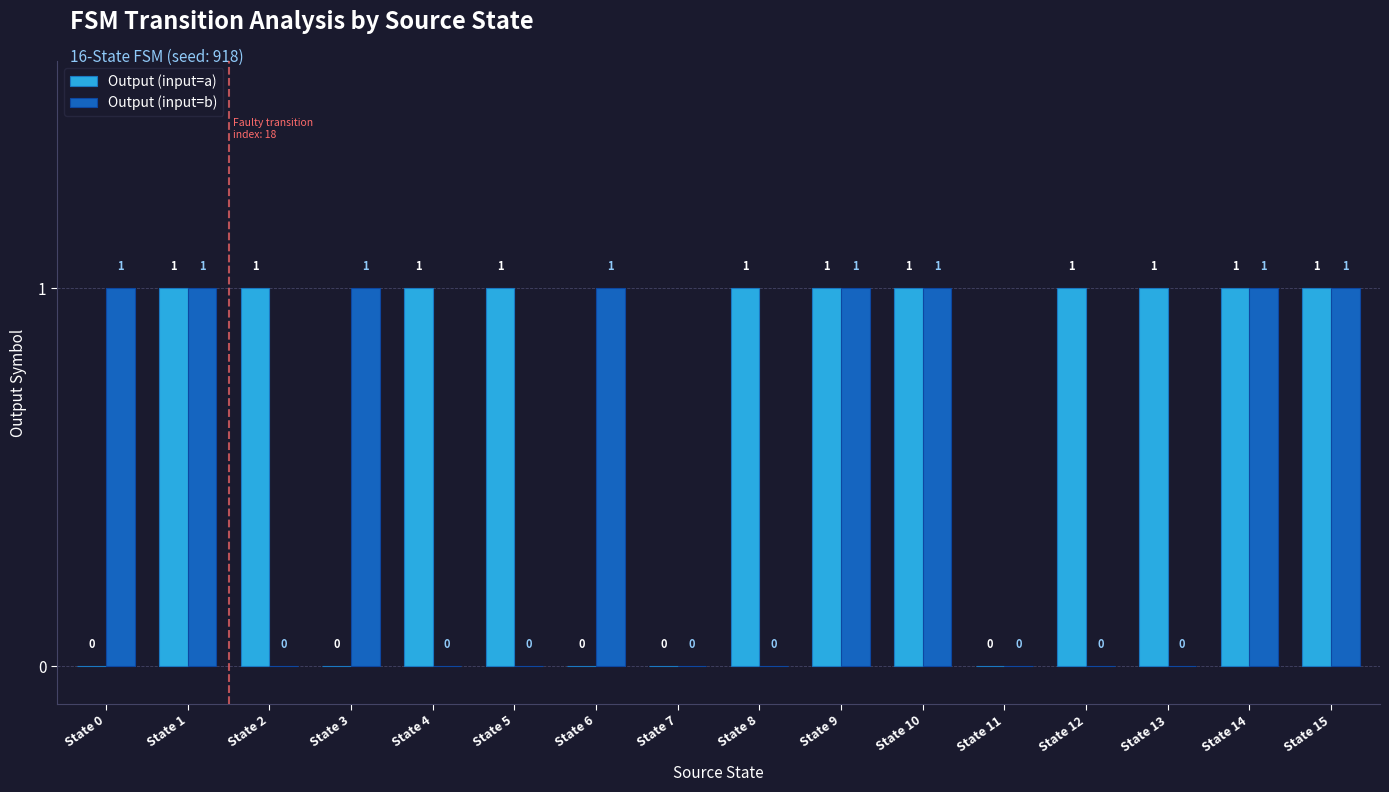

What value does the Output (input=a) series have at State 10?

1